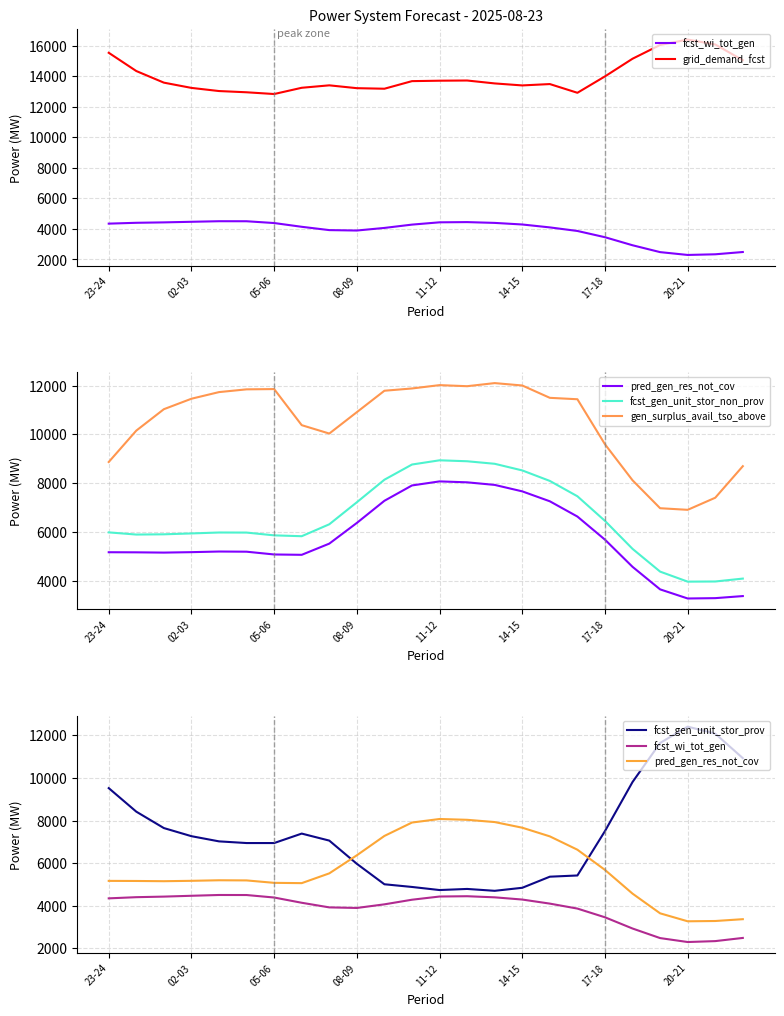

True or false: fcst_gen_unit_stor_non_prov has a value of 8936 at 11-12.

True